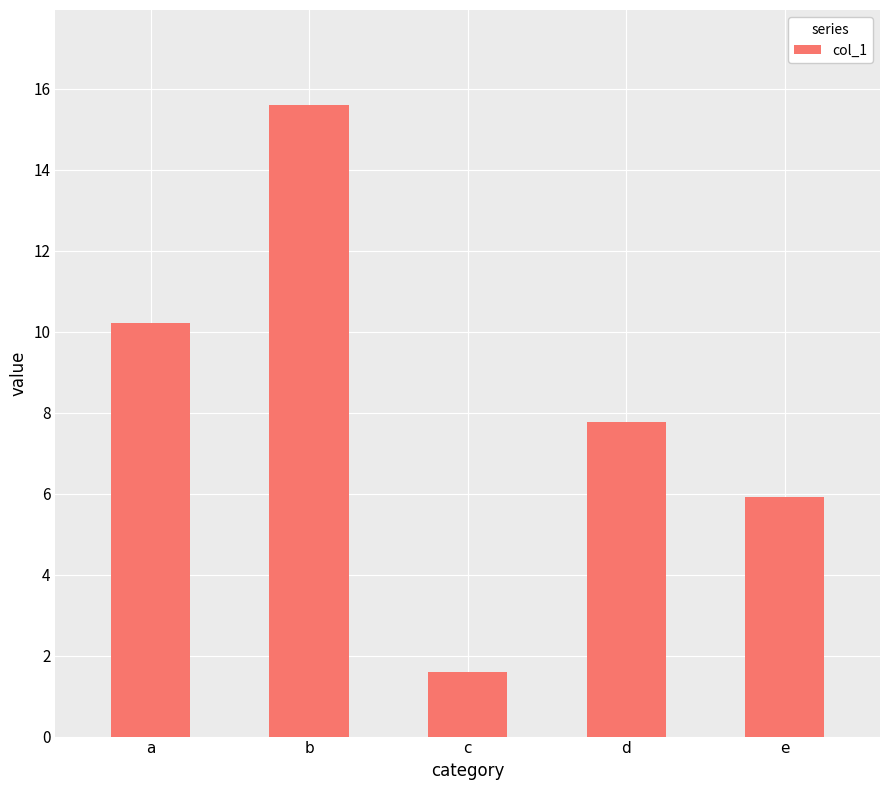

What is the ratio of the value at e to the value at a?

0.6